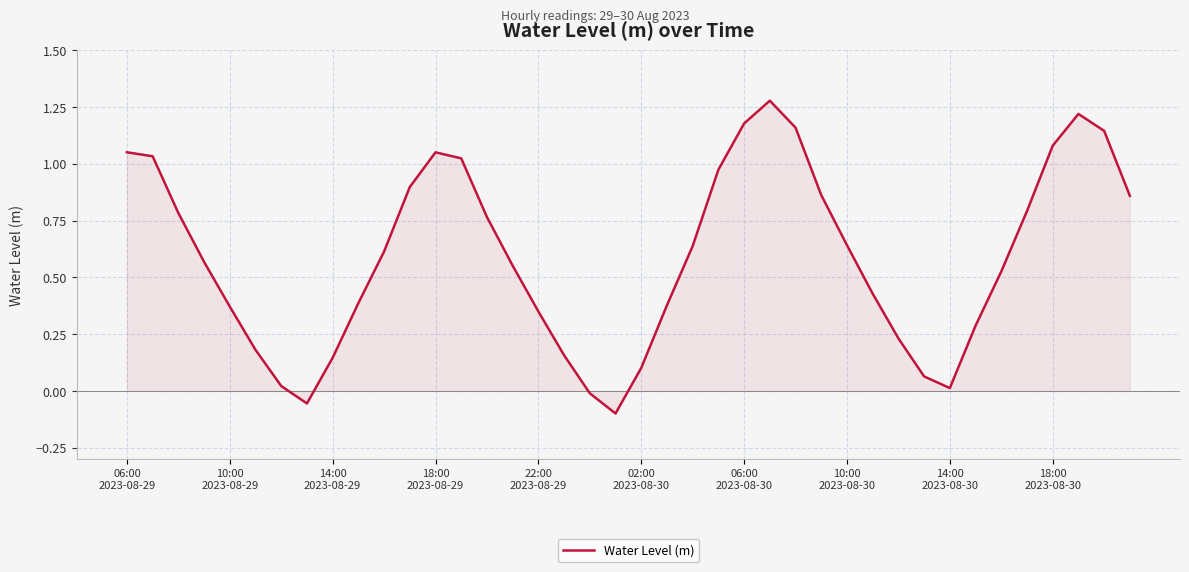

How many lines are shown in the chart?

1